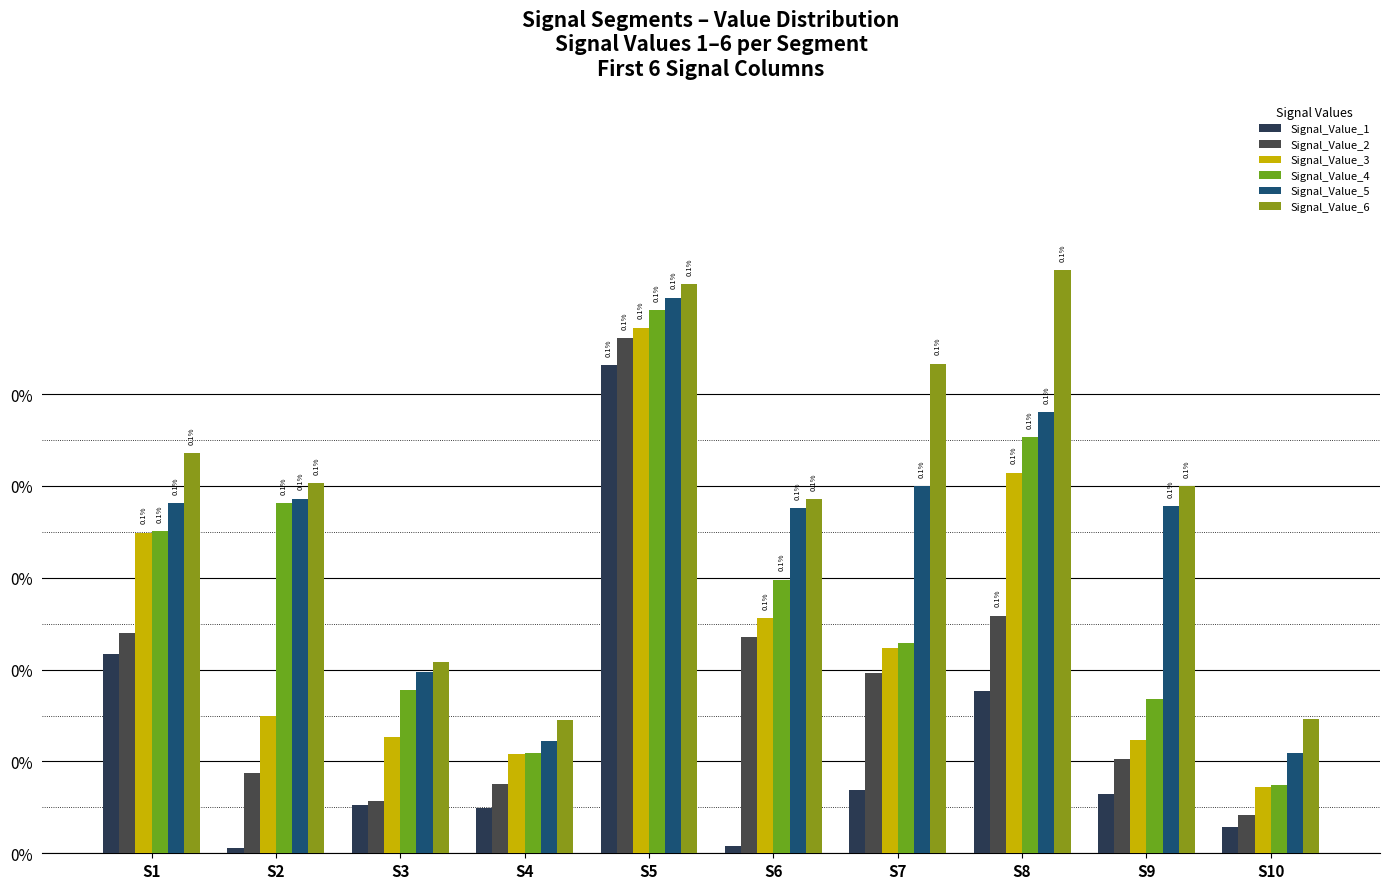

Are the bars grouped side by side (vs. stacked)?

Yes